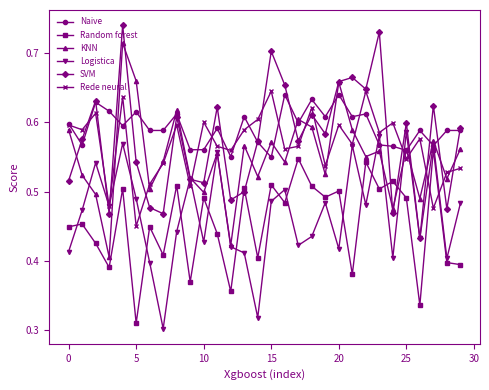

Count the Naive values in the range 0 to 1.

30